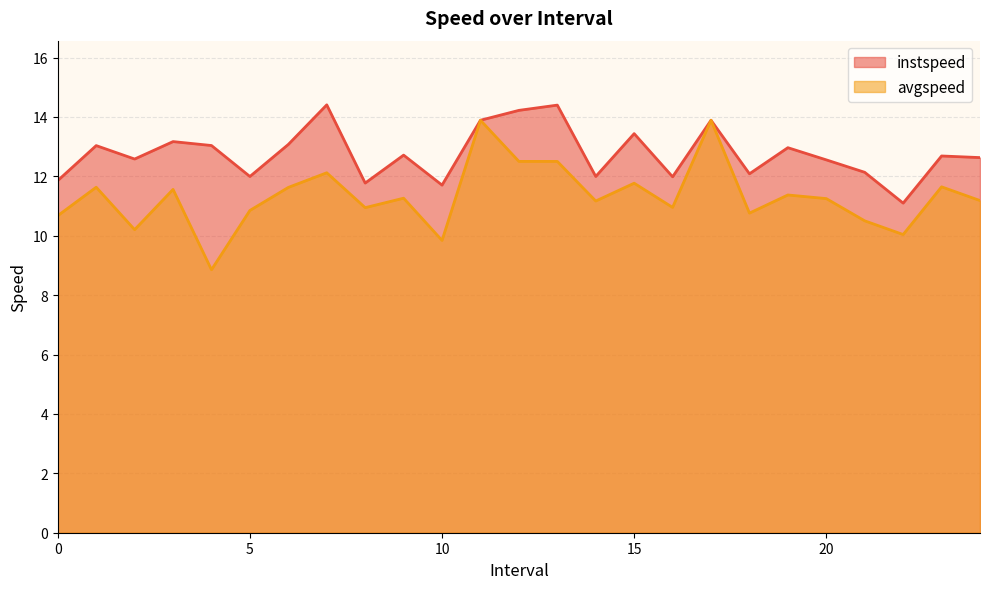

How many values in the avgspeed series are below 11?

10